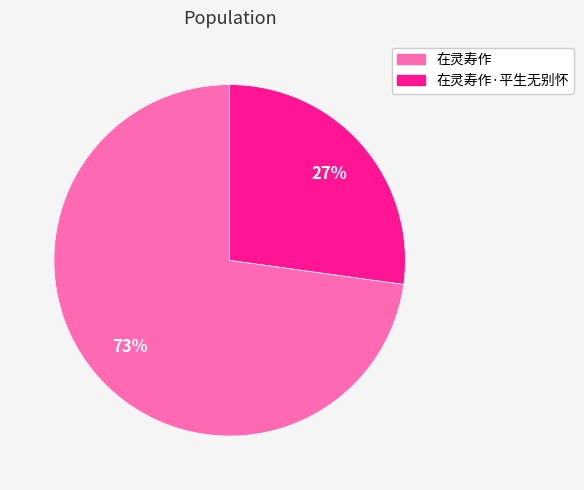

Which category has the smallest portion of the pie?

在灵寿作·平生无别怀